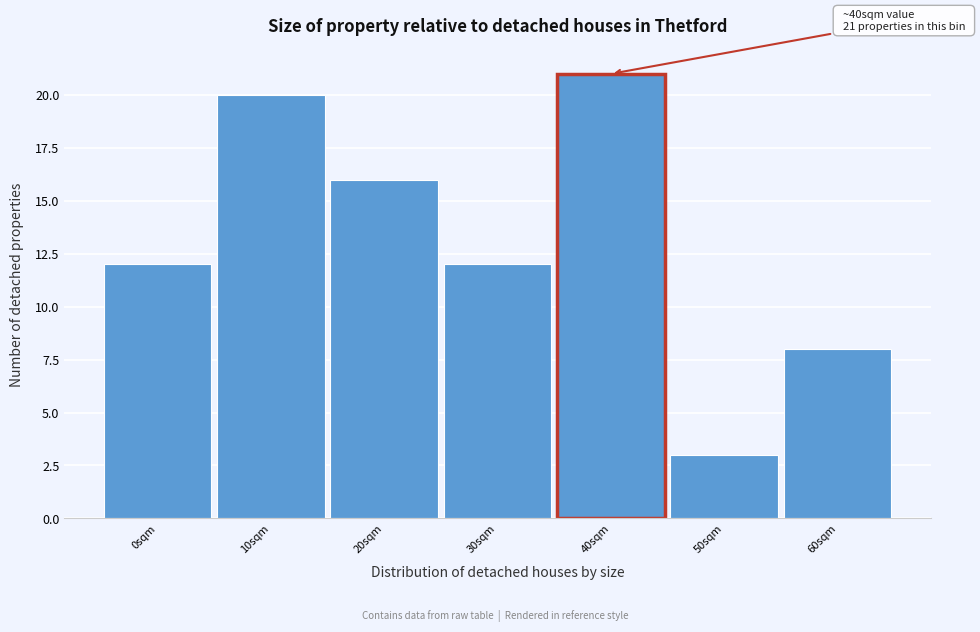

Reading left to right, what are all the values shown in this chart?

12	20	16	12	21	3	8